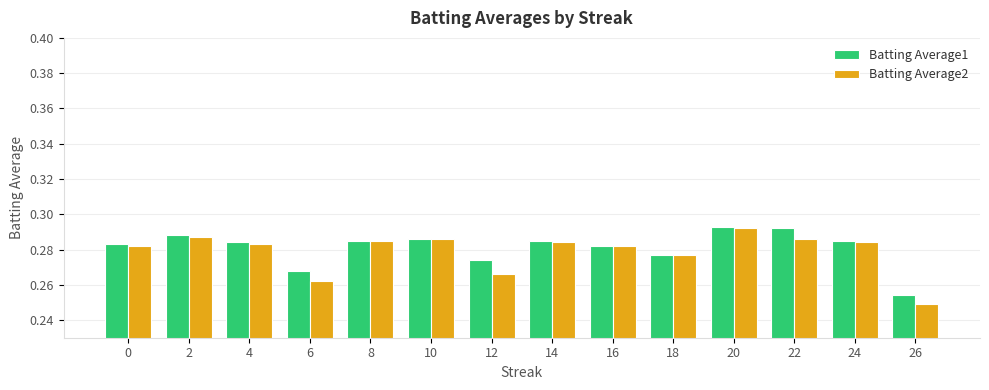

Between 6 and 10, which series saw the biggest shift?

Batting Average2